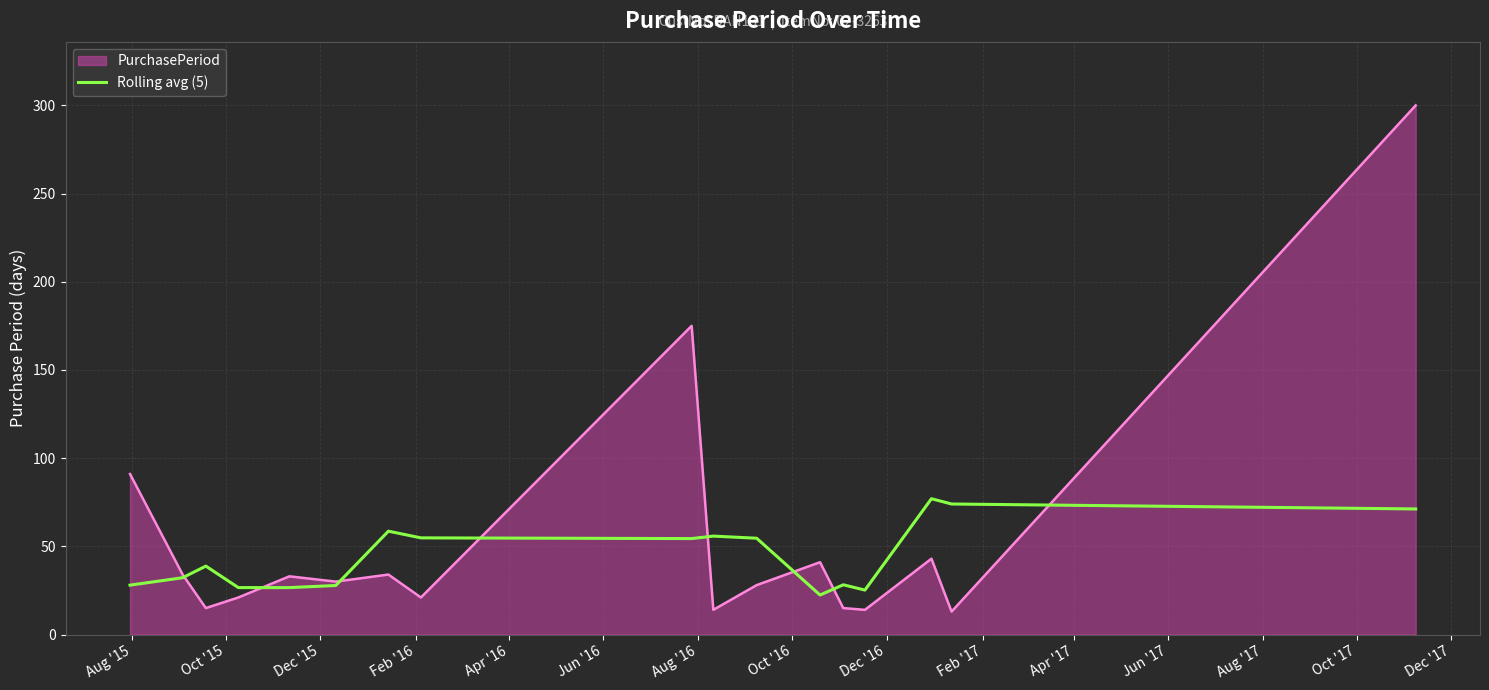

Does the chart have visible grid lines?

Yes